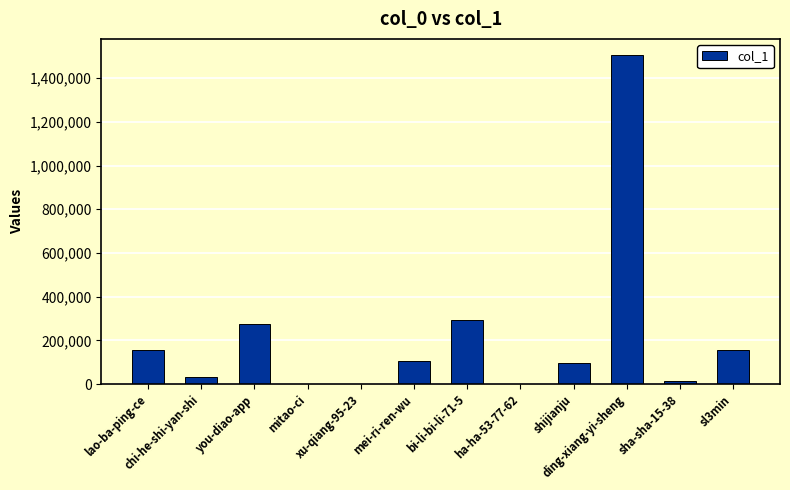

What is the sum of all values?

2632418